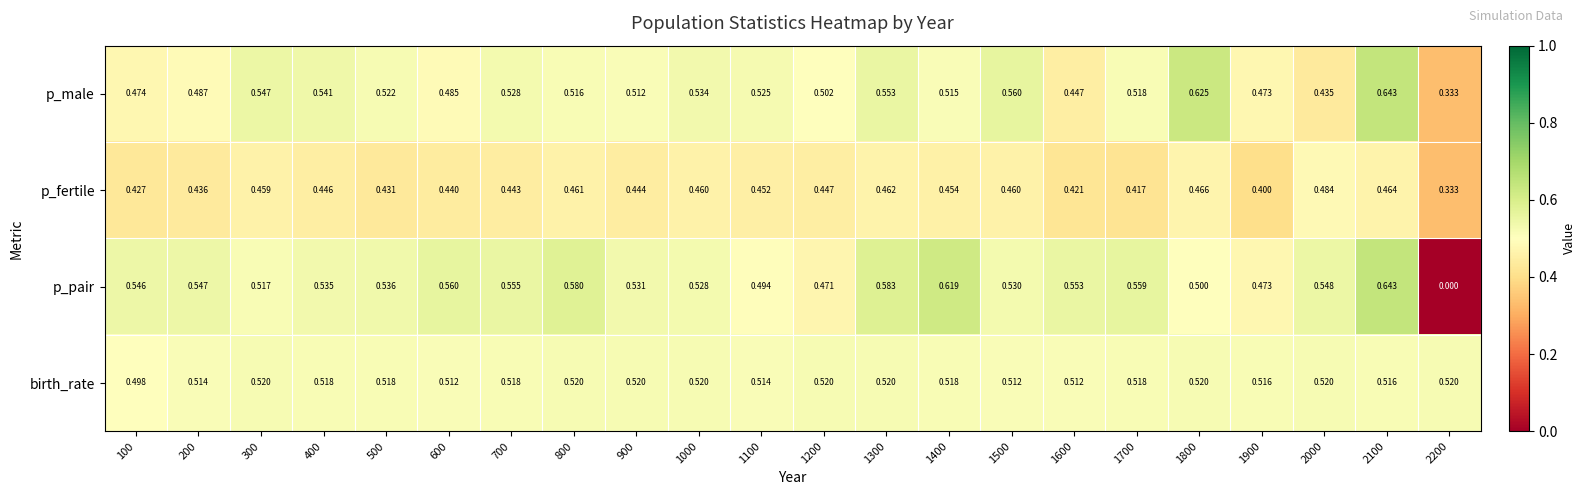

Which series changed the most between 500 and 1400?

p_pair